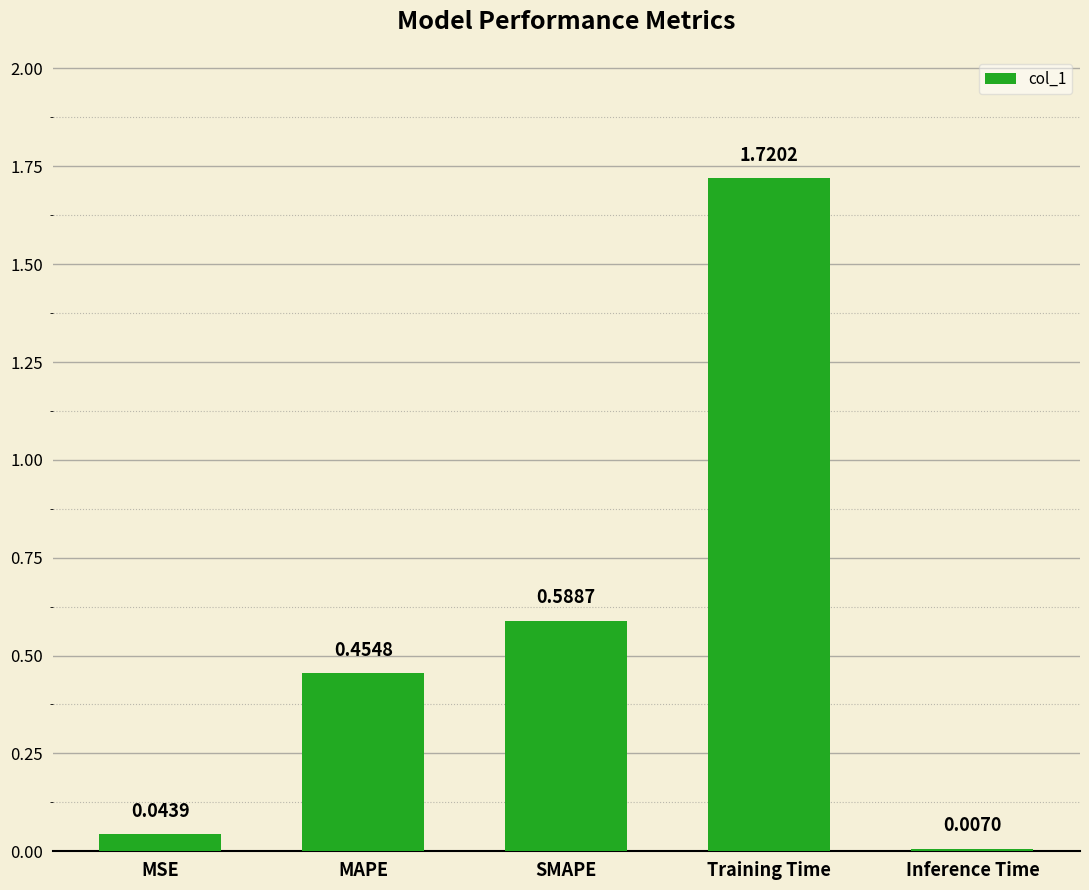

List the labels in order of value, largest first.

Training Time, SMAPE, MAPE, MSE, Inference Time